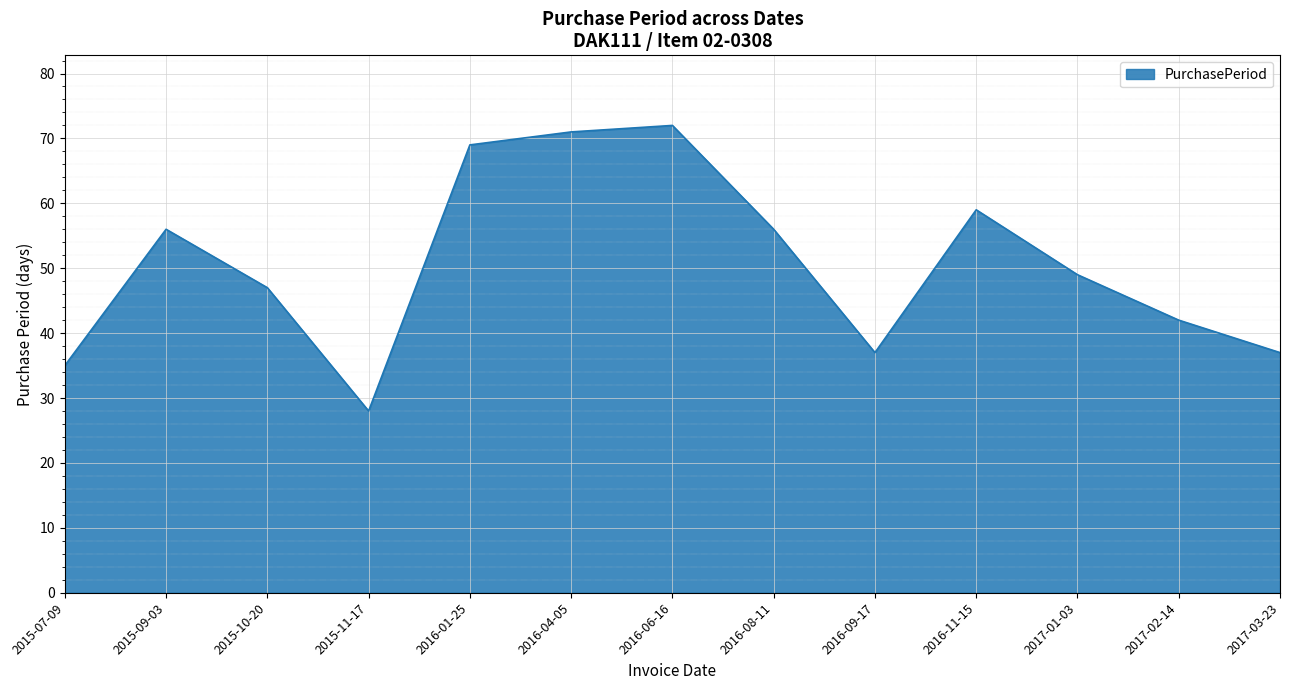

What is the change in value from 2016-08-11 to 2017-01-03?

-7